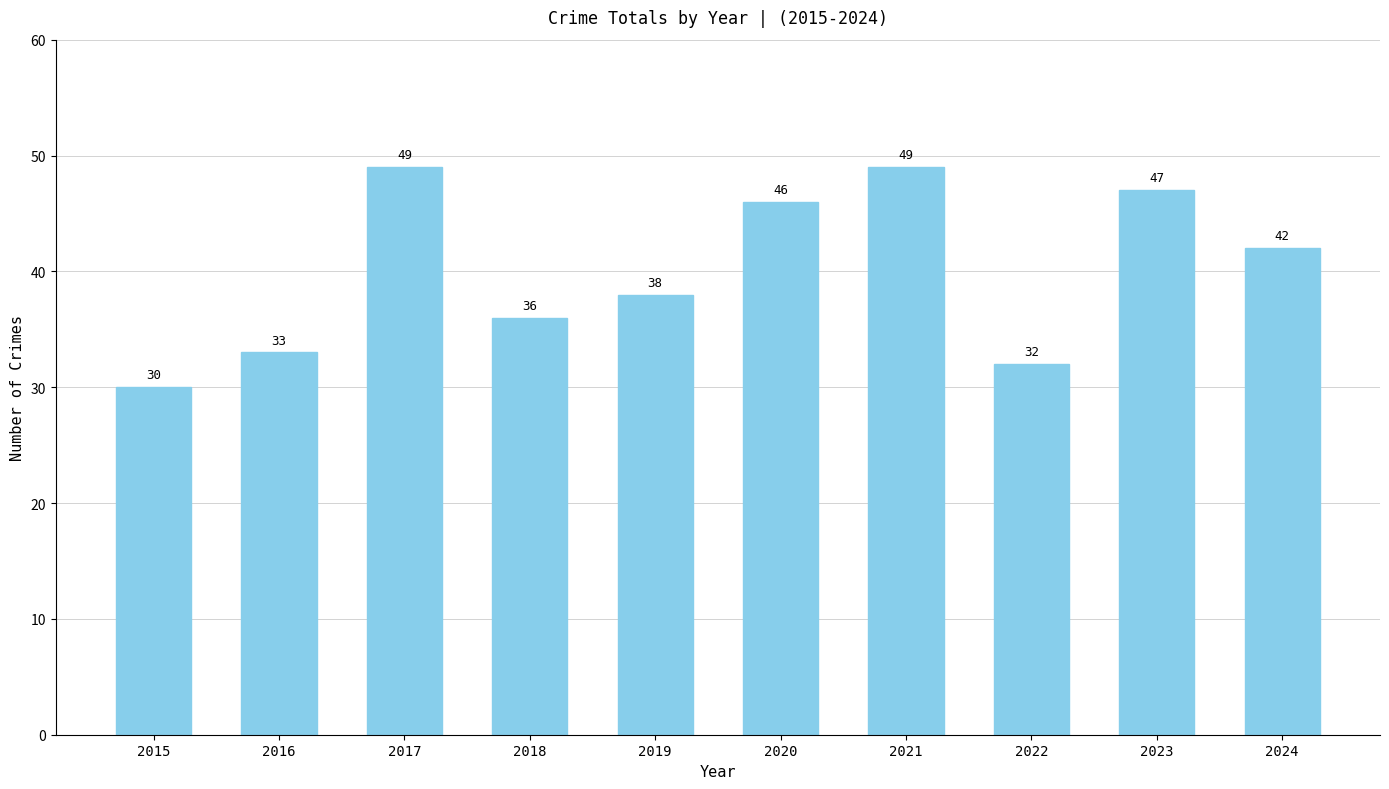

Are the bars grouped side by side (vs. stacked)?

No